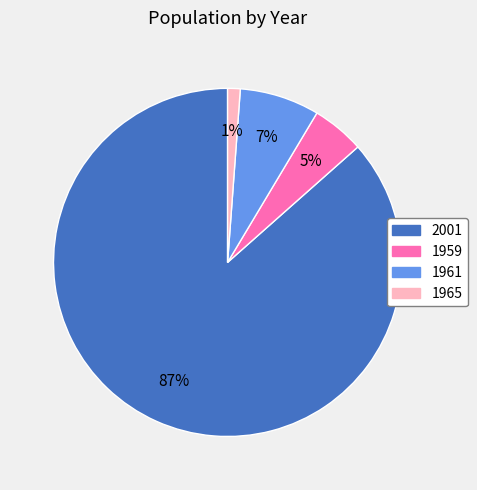

Do 1961 and 1959 together represent more than half of the pie?

No